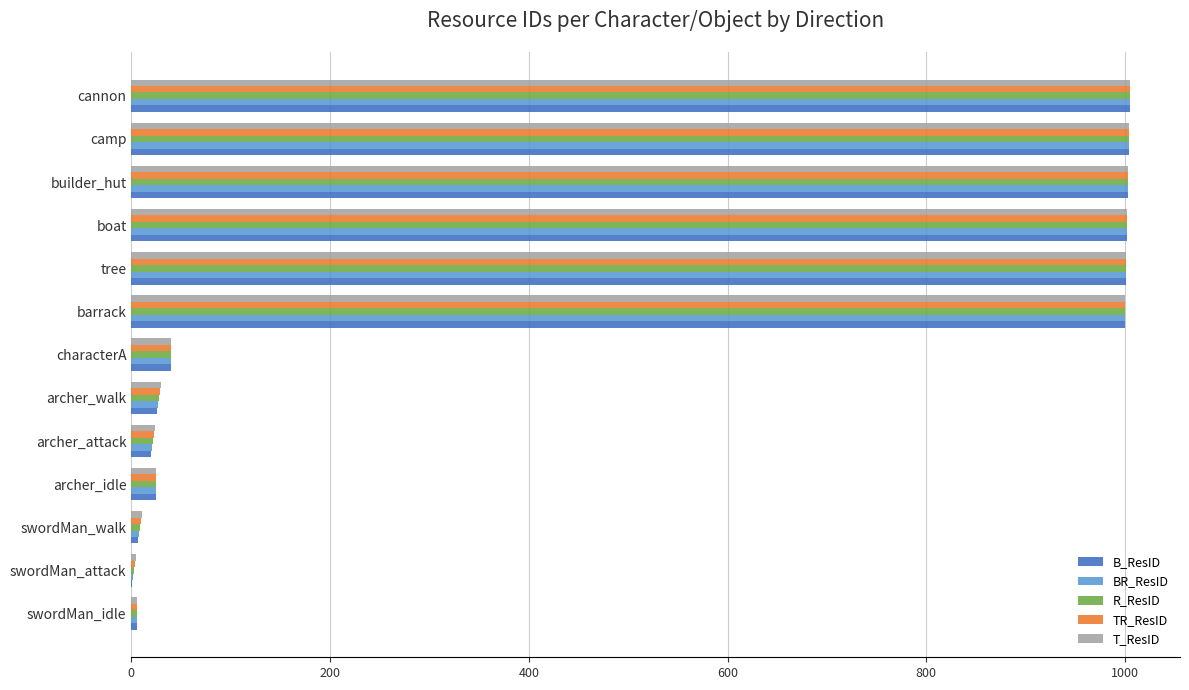

What is the total value across all series at boat?

5010